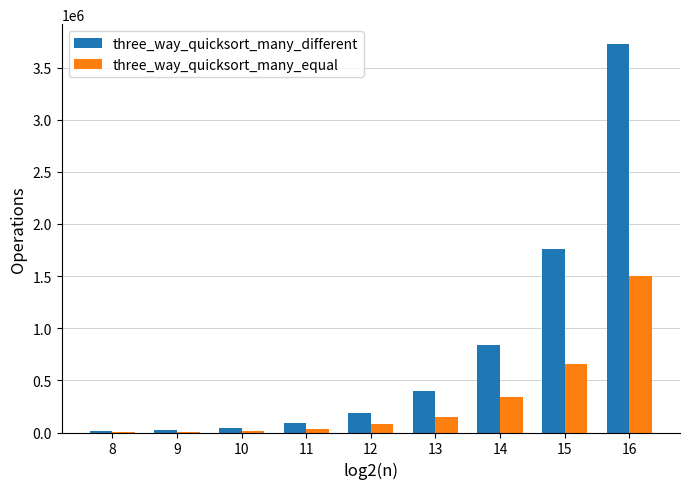

Between 13 and 15, which series saw the biggest shift?

three_way_quicksort_many_different